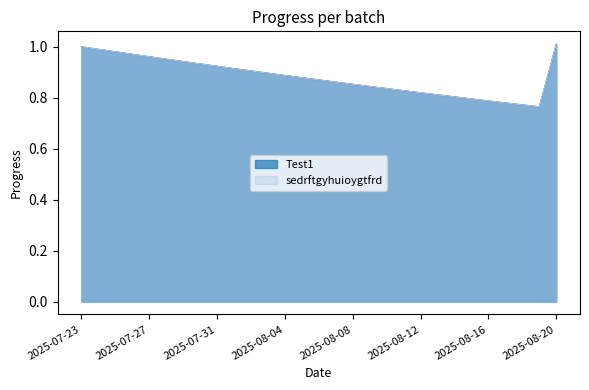

Rank the series by their maximum value, from highest to lowest.

Test1, sedrftgyhuioygtfrd